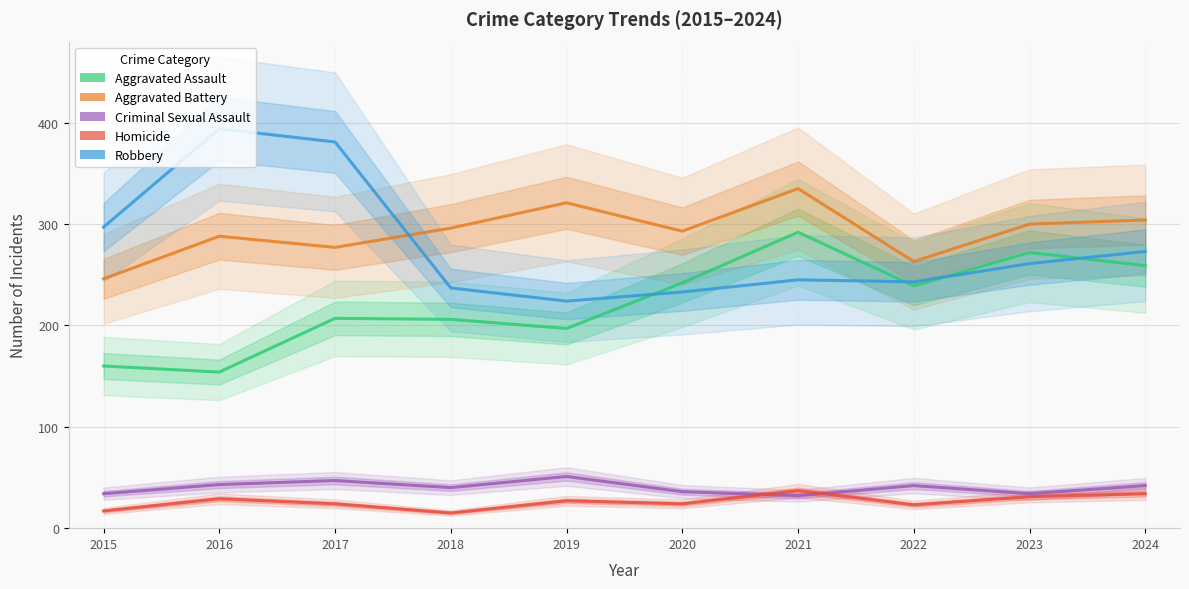

Rank the series at 2024 from lowest to highest value.

Homicide, Criminal Sexual Assault, Aggravated Assault, Robbery, Aggravated Battery